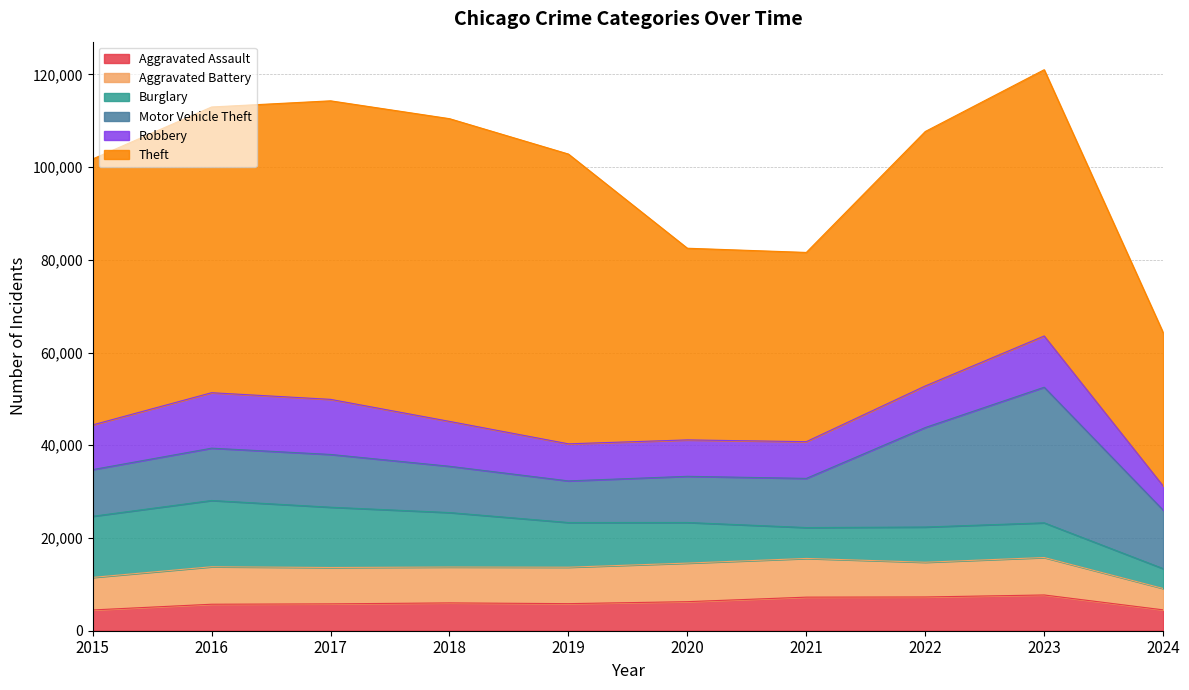

Which series changed the most between 2018 and 2021?

Theft